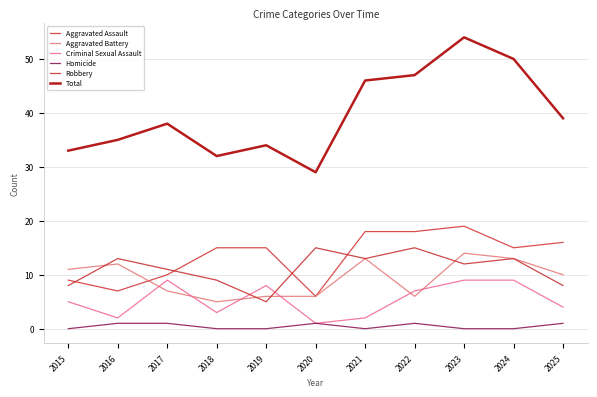

True or false: Robbery has more than 0 interior local peaks.

True